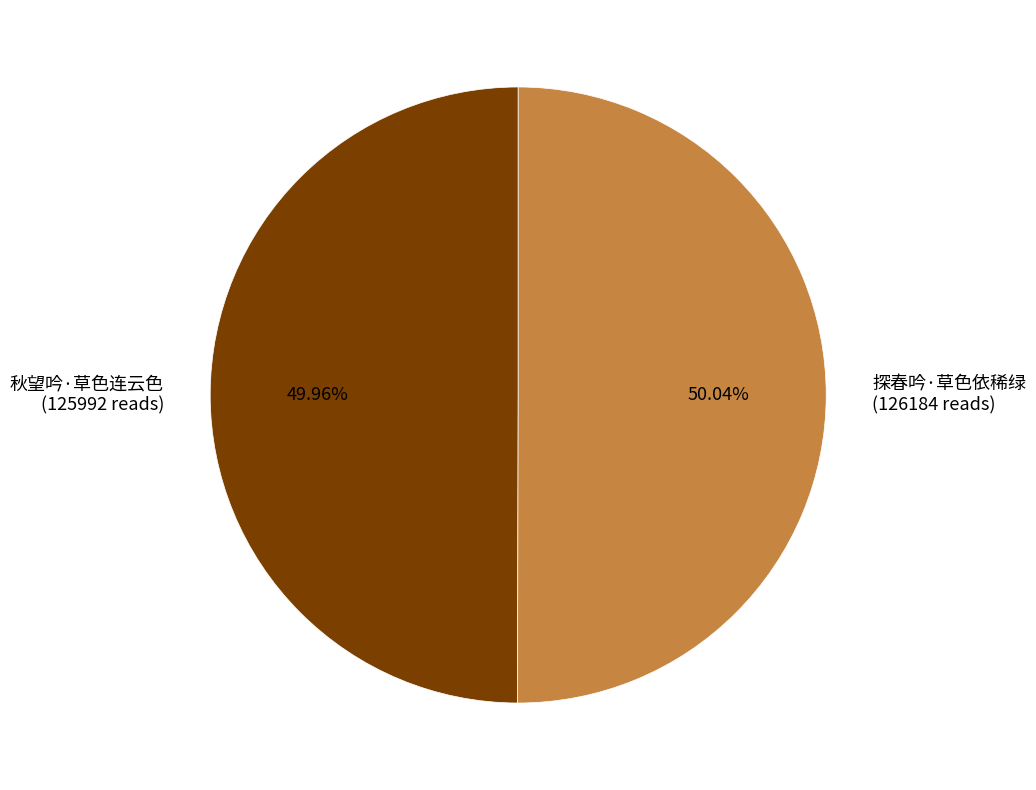

To the nearest percent, what is the combined percentage of 探春吟·草色依稀绿 and 秋望吟·草色连云色?

100%